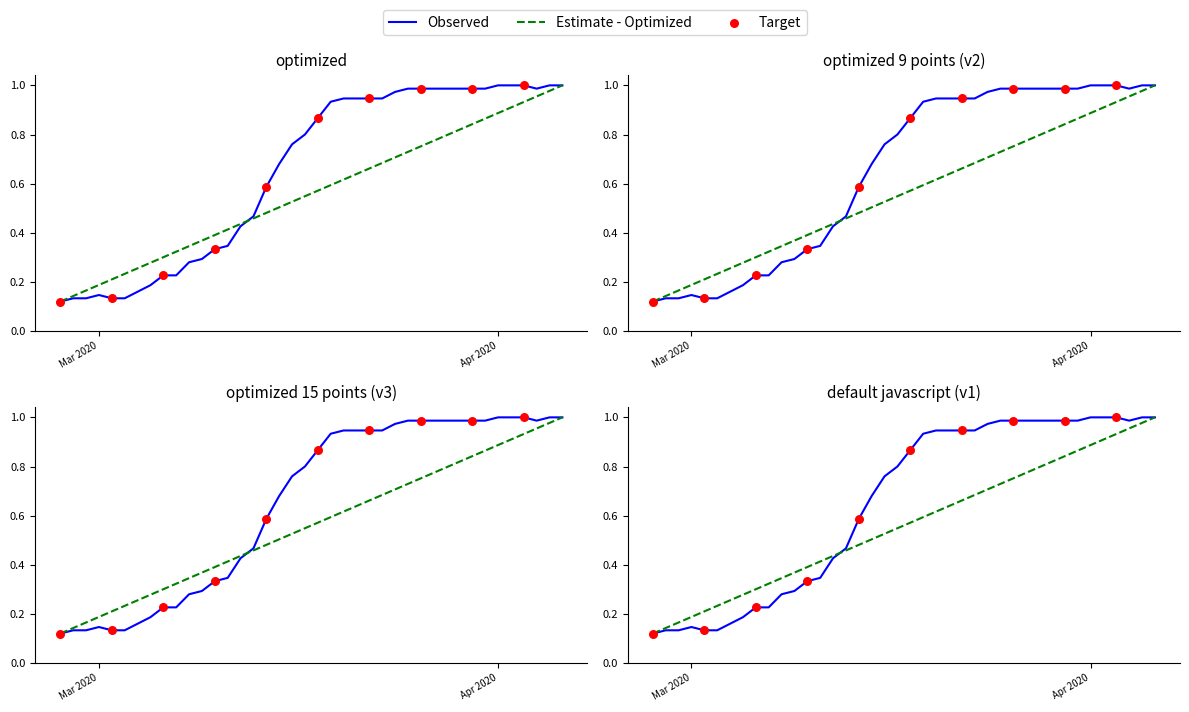

Which series contains the lowest Y value?

Observed